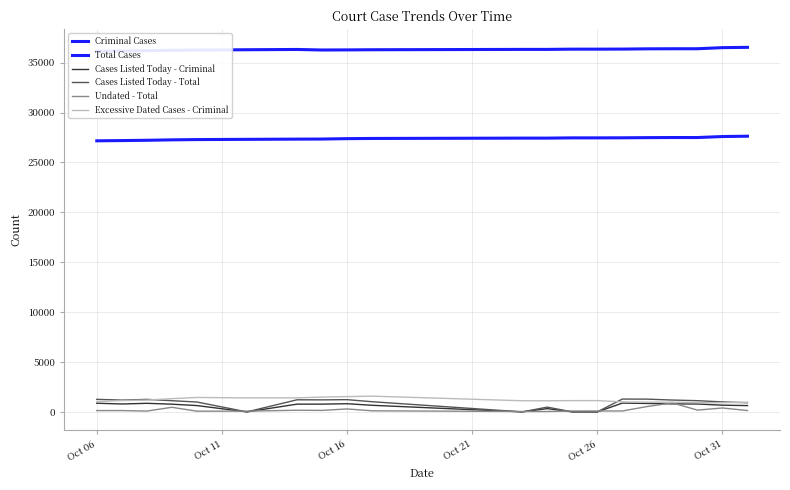

How many interior local peaks does the Cases Listed Today - Criminal series have?

4